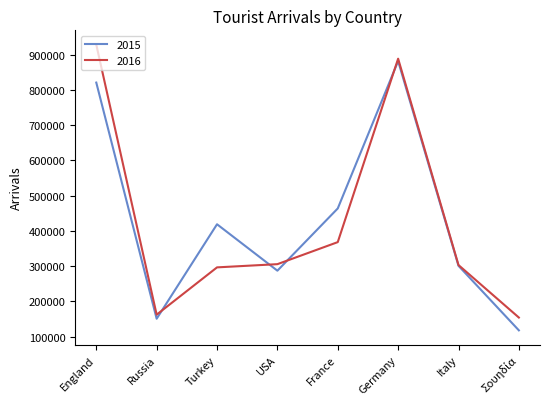

Rank the series at France from highest to lowest value.

2015, 2016